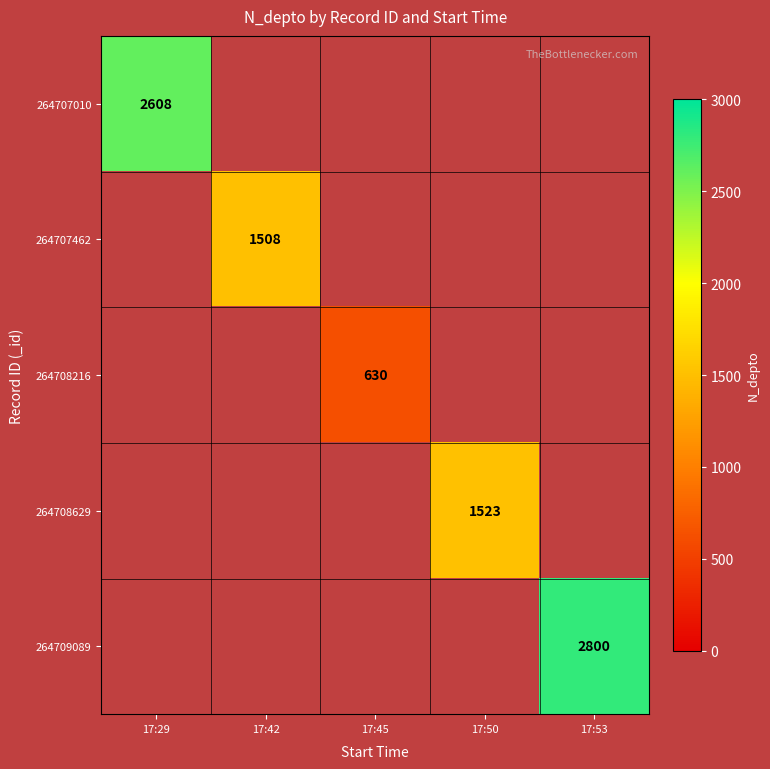

How many series are shown in this chart?

5